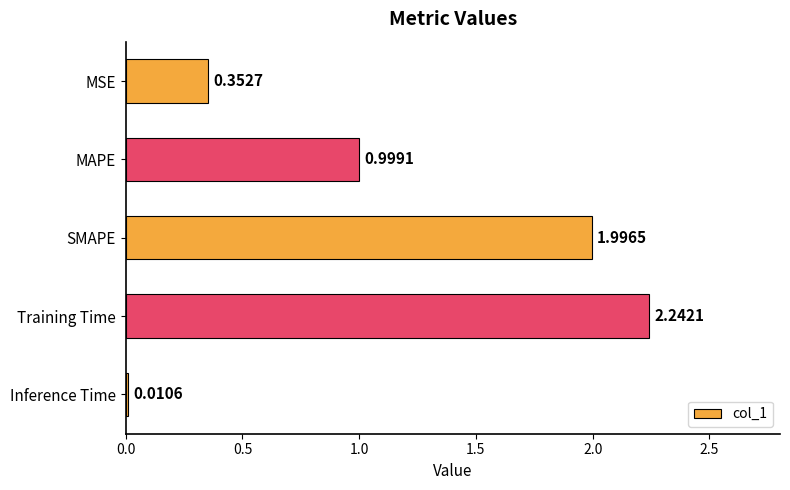

What is the sum of the values at SMAPE and MAPE?

3.0